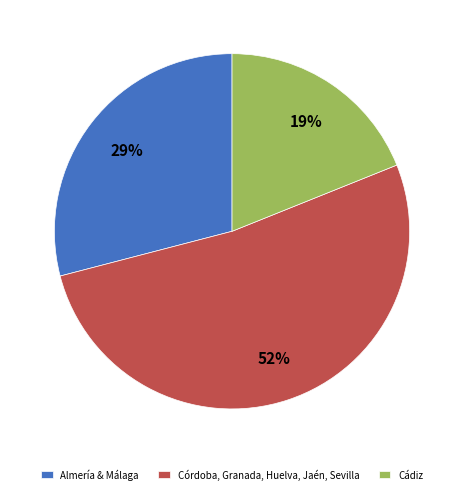

How many slices are in this pie chart?

3